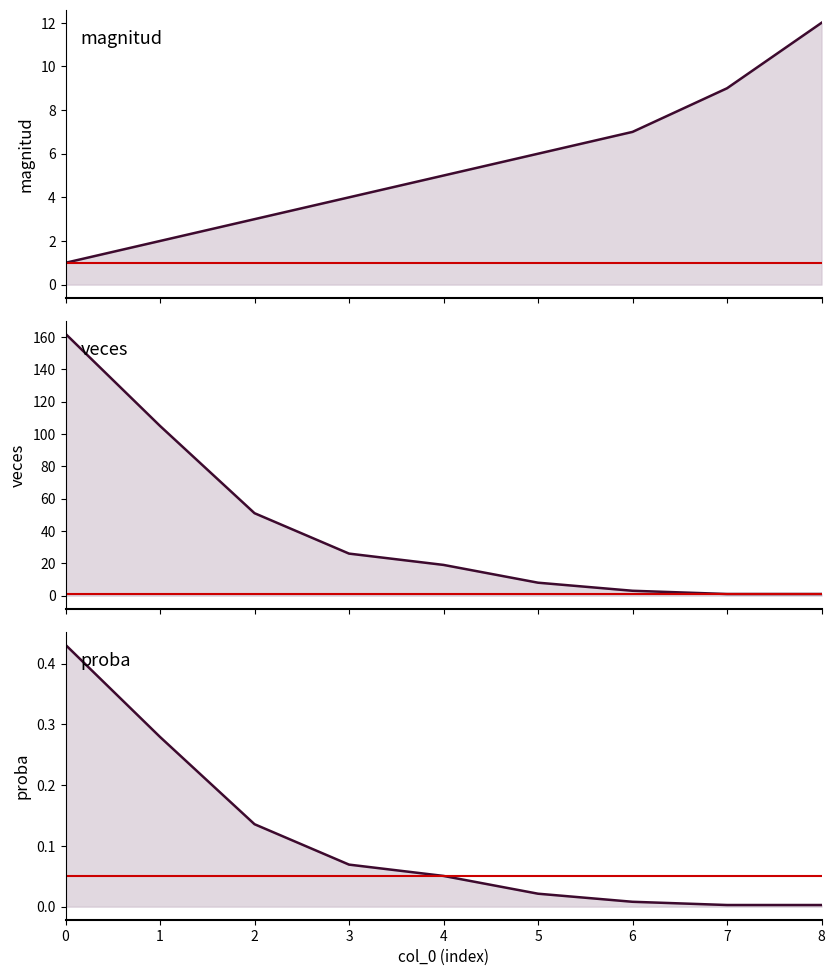

Reading left to right, list all the values displayed in this chart.

magnitud: 0=1.0	1=2.0	2=3.0	3=4.0	4=5.0	5=6.0	6=7.0	7=9.0	8=12.0
veces: 0=162.0	1=105.0	2=51.0	3=26.0	4=19.0	5=8.0	6=3.0	7=1.0	8=1.0
proba: 0=0.4	1=0.3	2=0.1	3=0.1	4=0.1	5=0.0	6=0.0	7=0.0	8=0.0